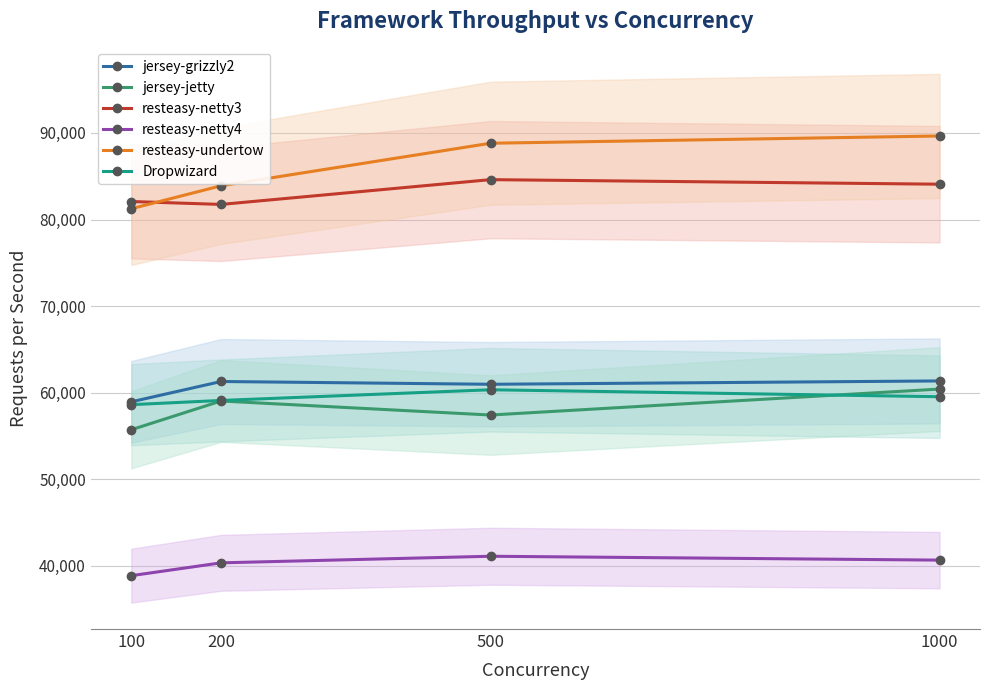

What is the value of the resteasy-netty4 point at the 3rd from the left?

41110